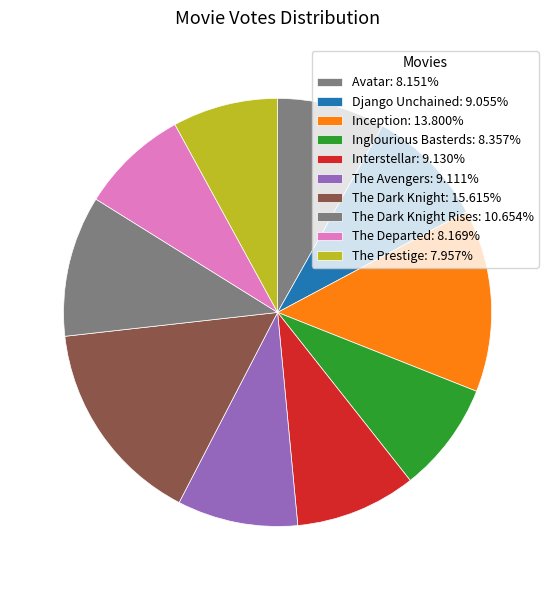

How many slices are in this pie chart?

10